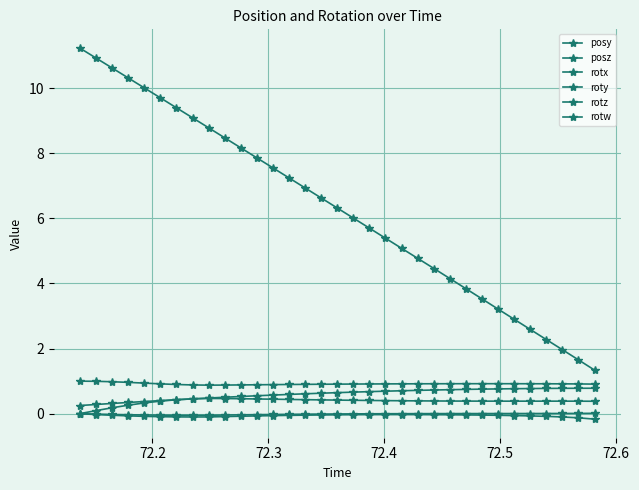

How many distinct data groups are displayed?

6